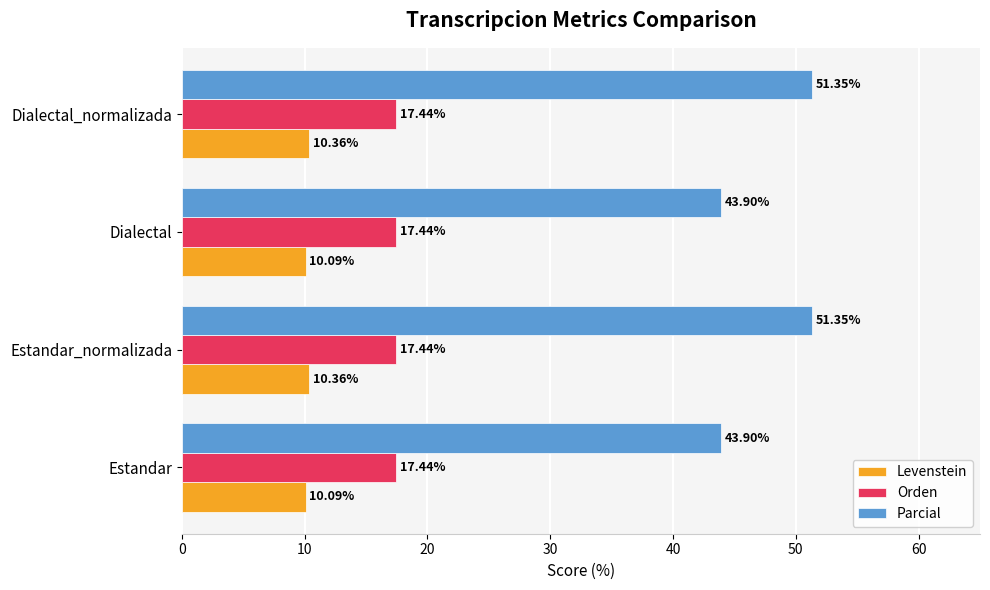

What is the total value across all series at Dialectal?

71.4